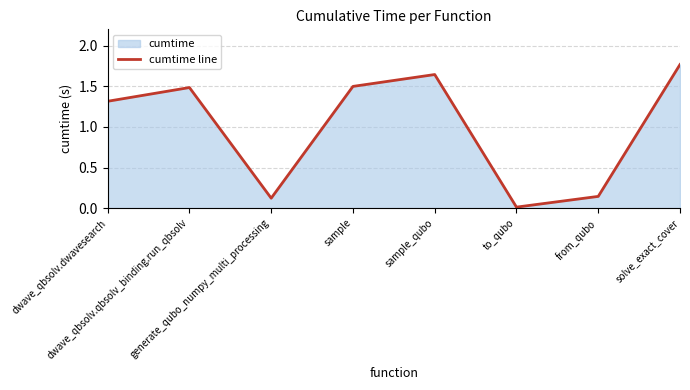

Reading right to left, list all the values displayed in this chart.

solve_exact_cover=1.8	from_qubo=0.1	to_qubo=0.0	sample_qubo=1.6	sample=1.5	generate_qubo_numpy_multi_processing=0.1	dwave_qbsolv.qbsolv_binding.run_qbsolv=1.5	dwave_qbsolv.dwavesearch=1.3